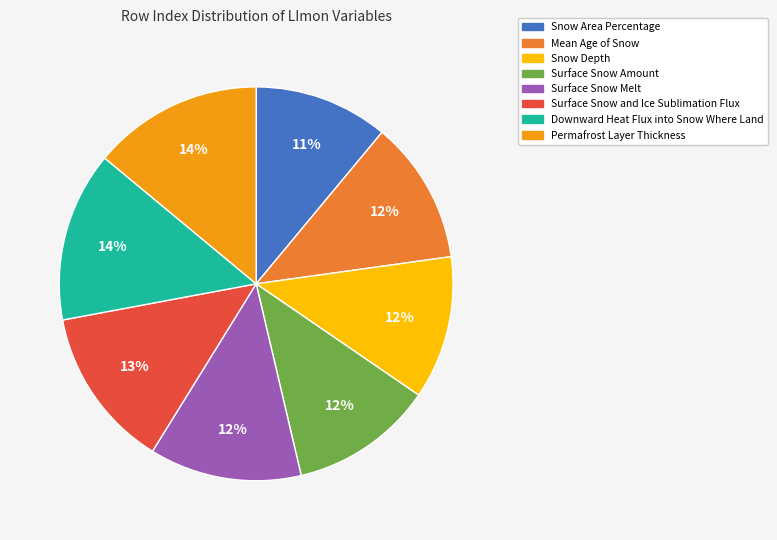

Which category has the smallest portion of the pie?

Snow Area Percentage